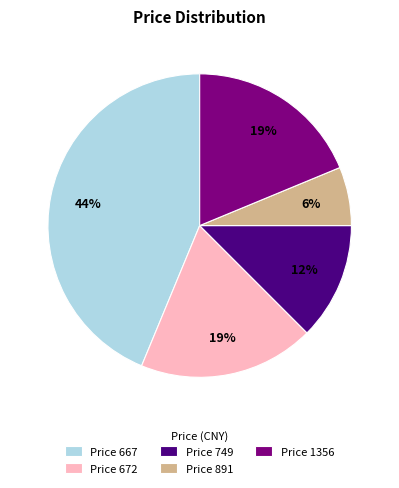

Which has a higher value, Price 672 or Price 749?

Price 672